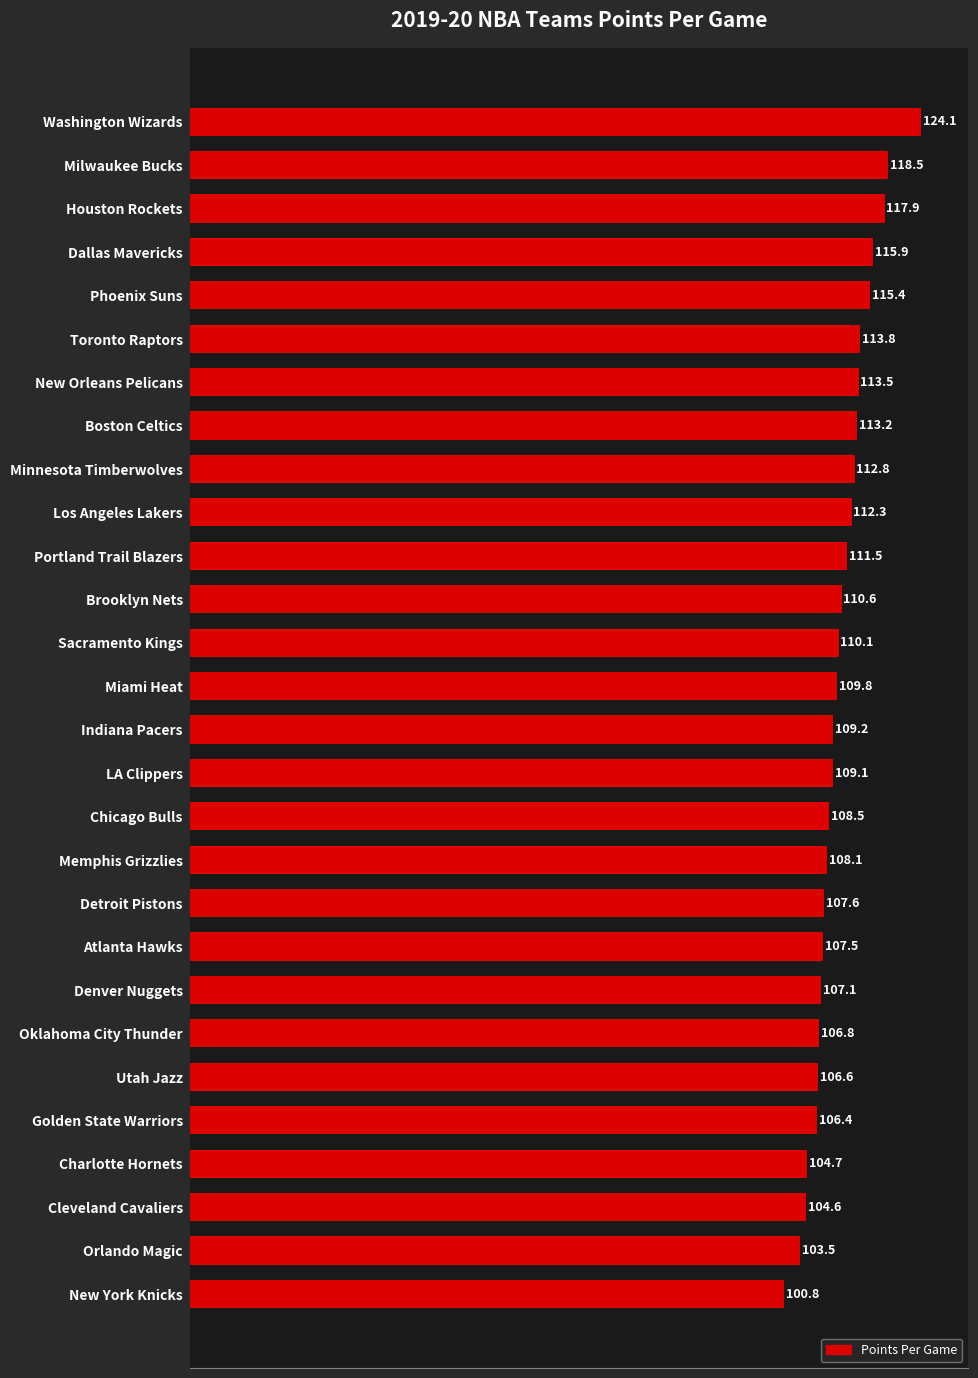

Reading top to bottom, list all the values displayed in this chart.

124.1	118.5	117.9	115.9	115.4	113.8	113.5	113.2	112.8	112.3	111.5	110.6	110.1	109.8	109.2	109.1	108.5	108.1	107.6	107.5	107.1	106.8	106.6	106.4	104.7	104.6	103.5	100.8